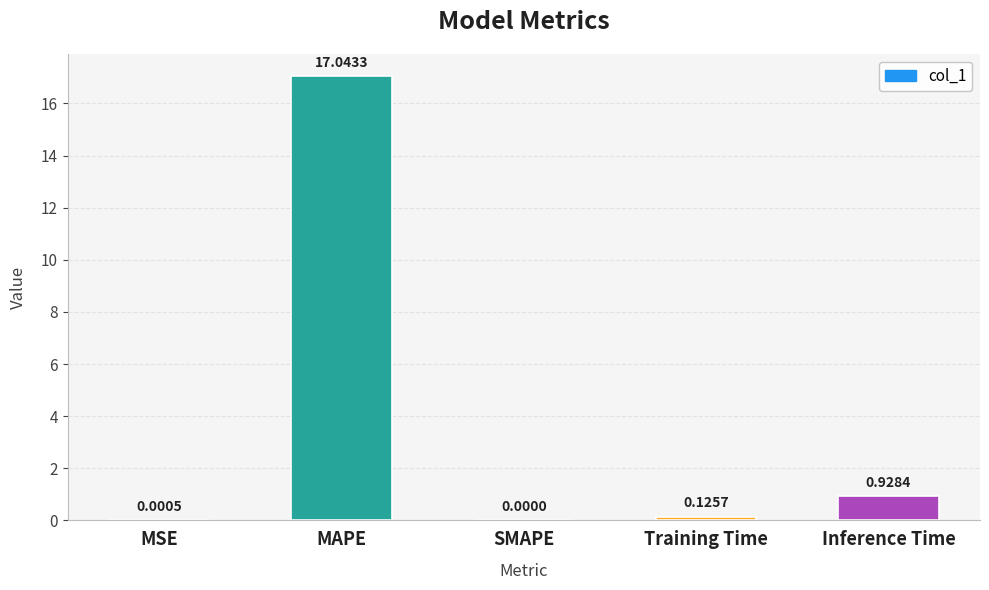

Which label corresponds to the largest value in the chart?

MAPE